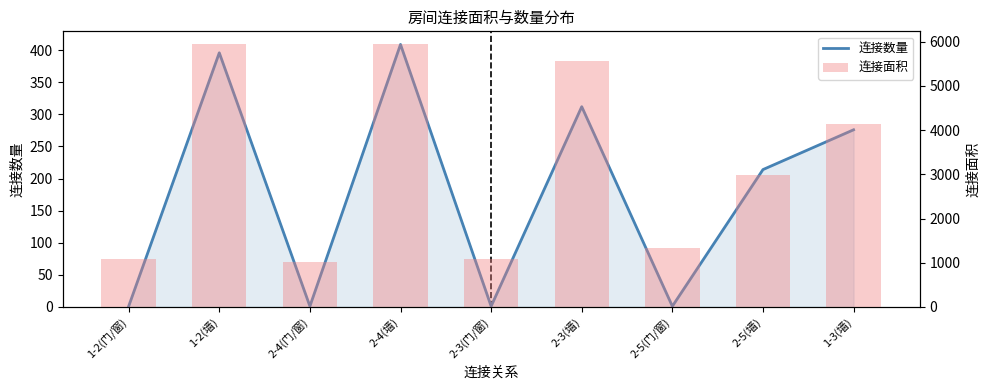

Where is 连接面积 nearest to the value 3472?

2-5(墙)